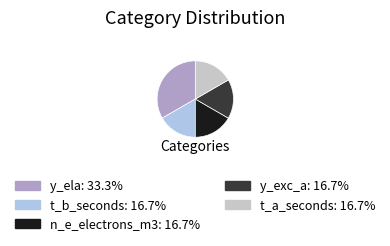

Combined, do t_a_seconds: 16.7% and n_e_electrons_m3: 16.7% account for over 50%?

No